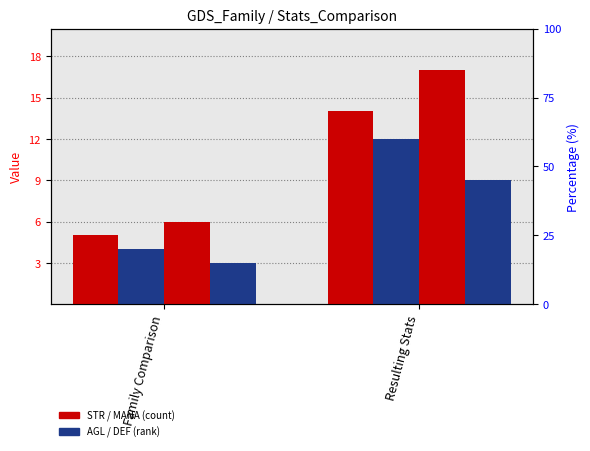

What value does the AGL series have at Resulting Stats?

12